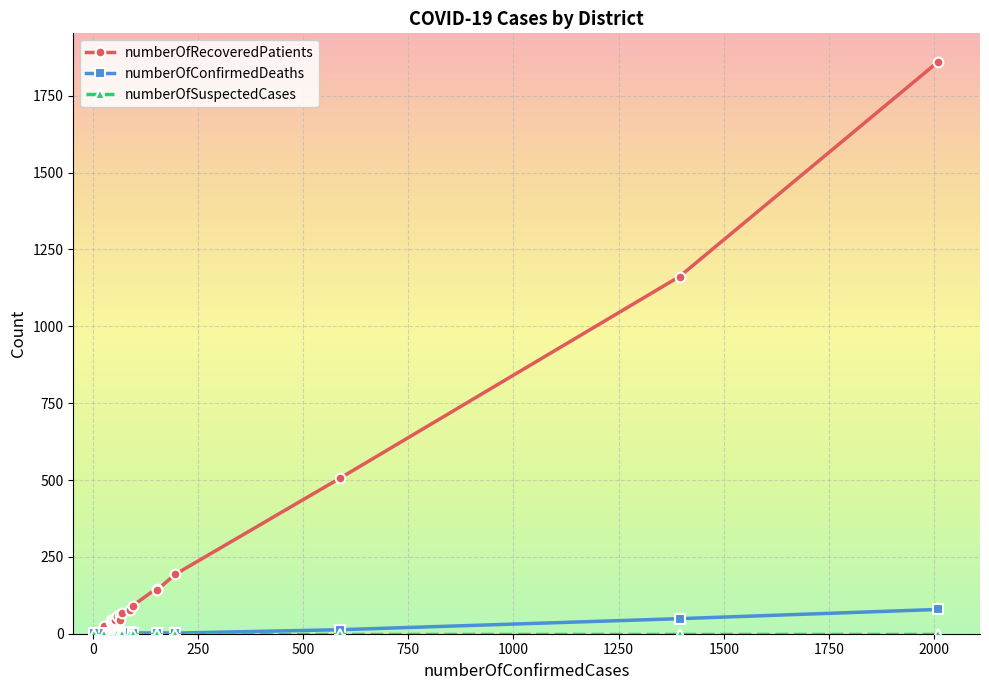

How many categories are shown in the chart?

20